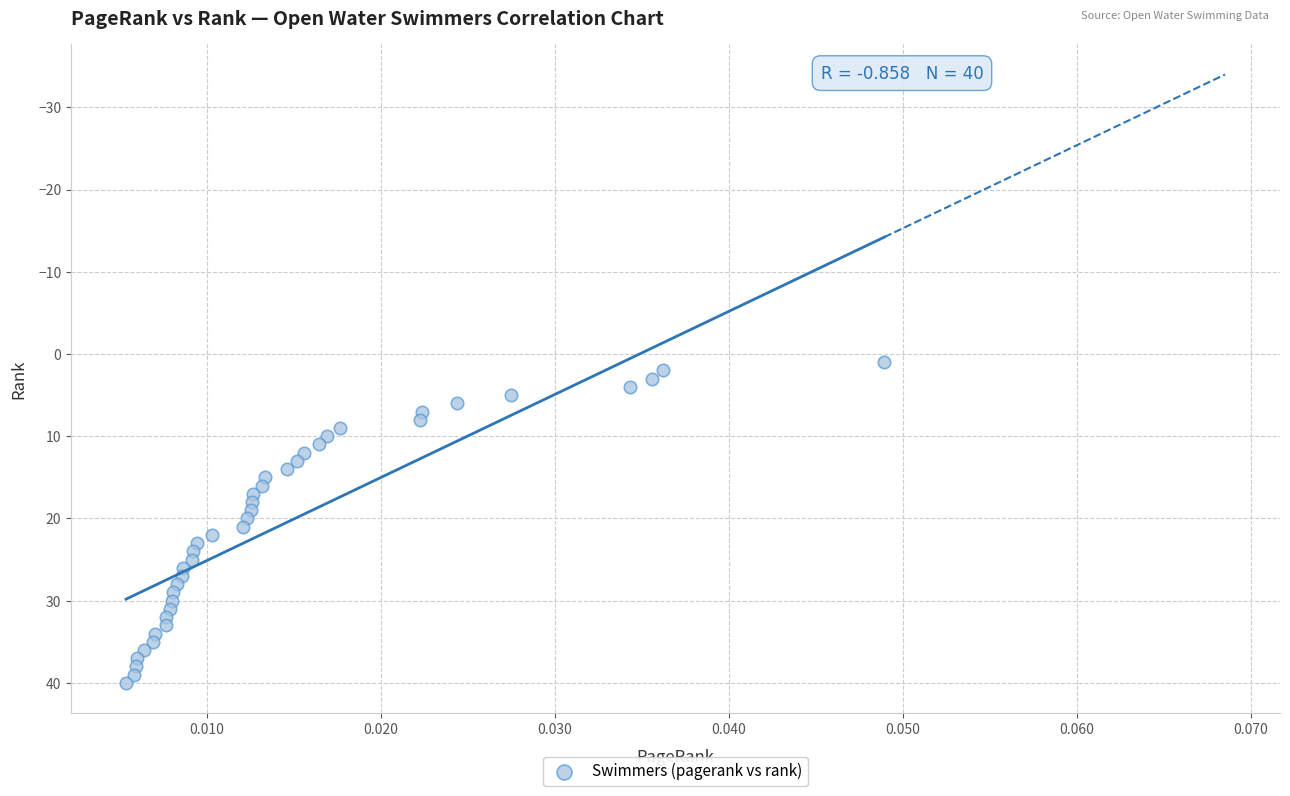

What is the range of Y values (max minus min)?

39